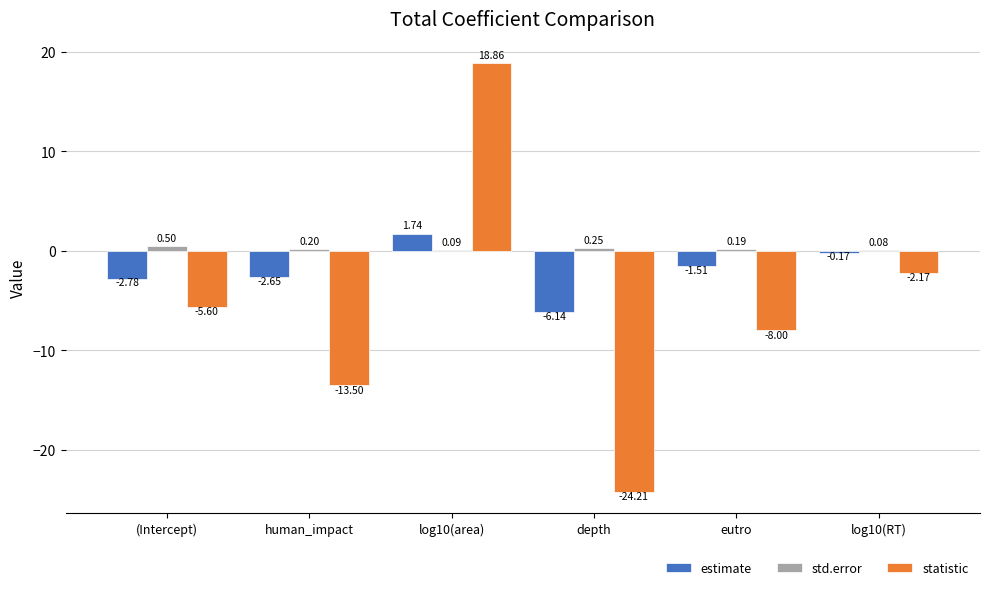

What is the total value across all series at log10(area)?

20.7